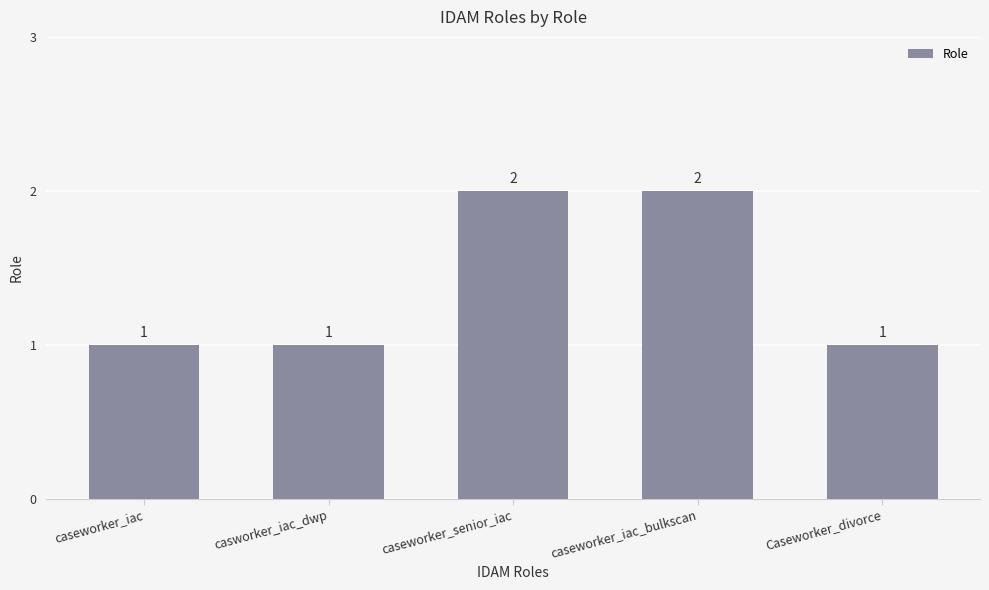

Reading right to left, extract all data points from this chart.

1	2	2	1	1